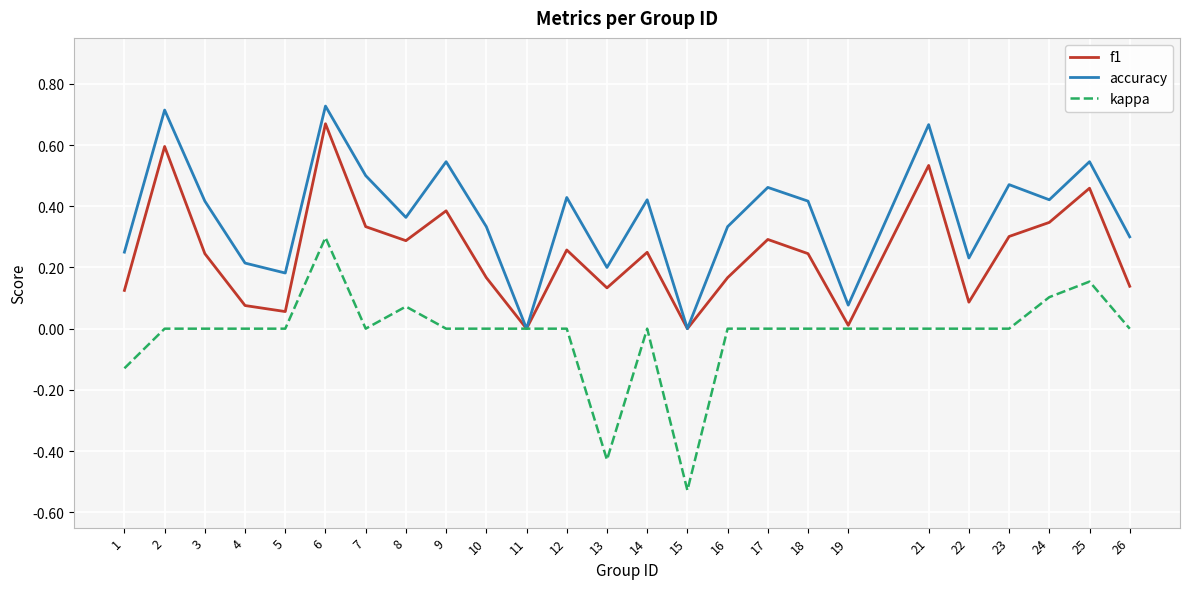

The kappa series shows -0.5 at 9. True or false?

False